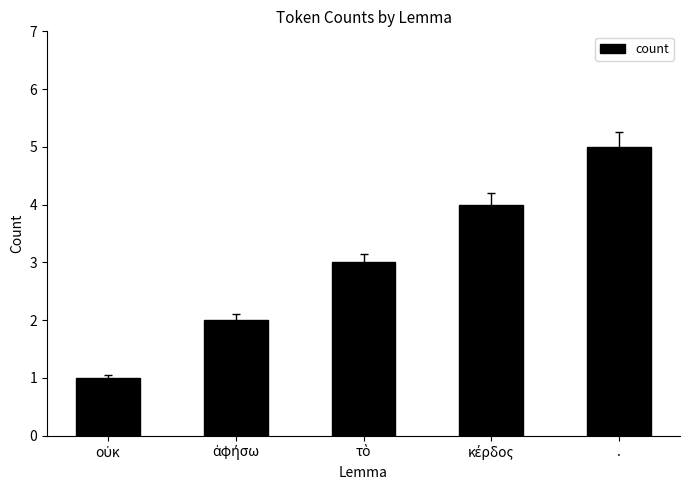

Which label corresponds to the largest value in the chart?

.